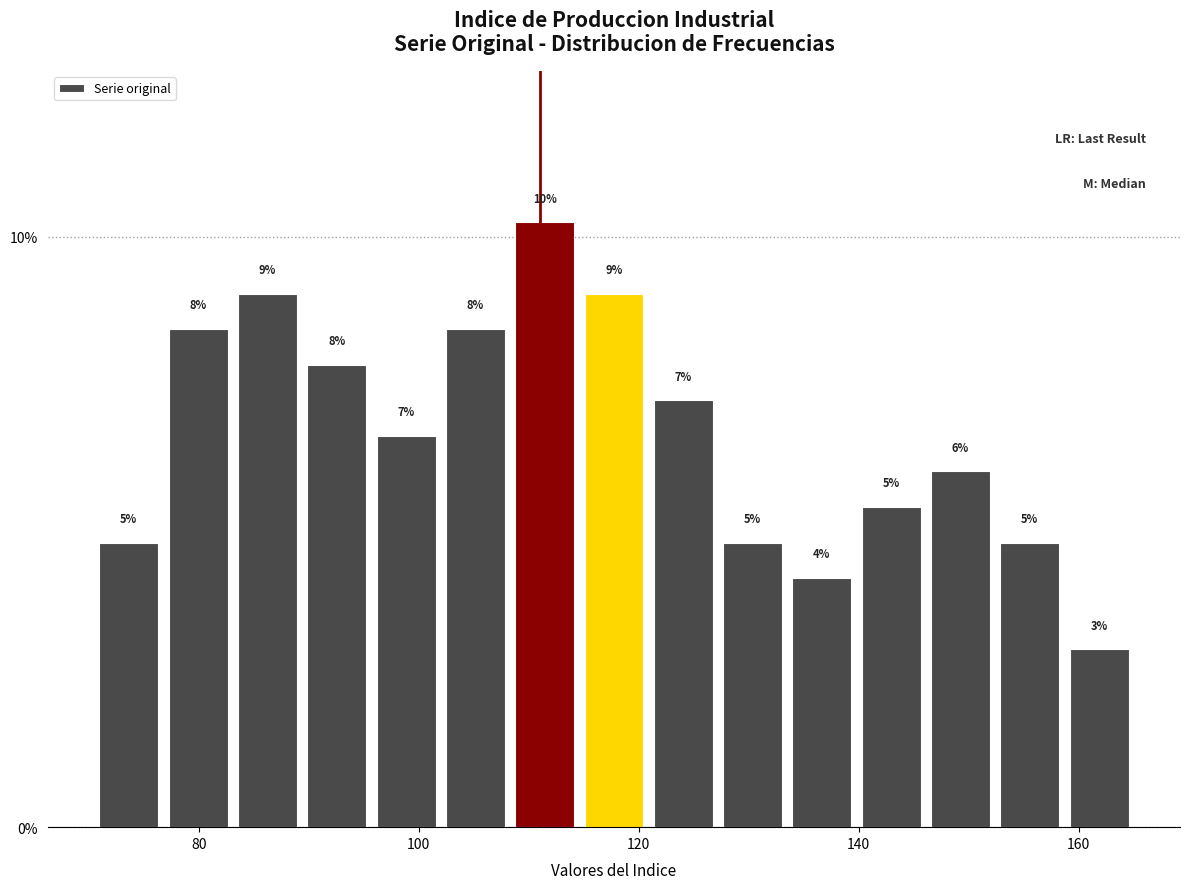

Around what value on the x-axis is the tallest bar? Give the approximate position of its centre, as read against the axis.

112